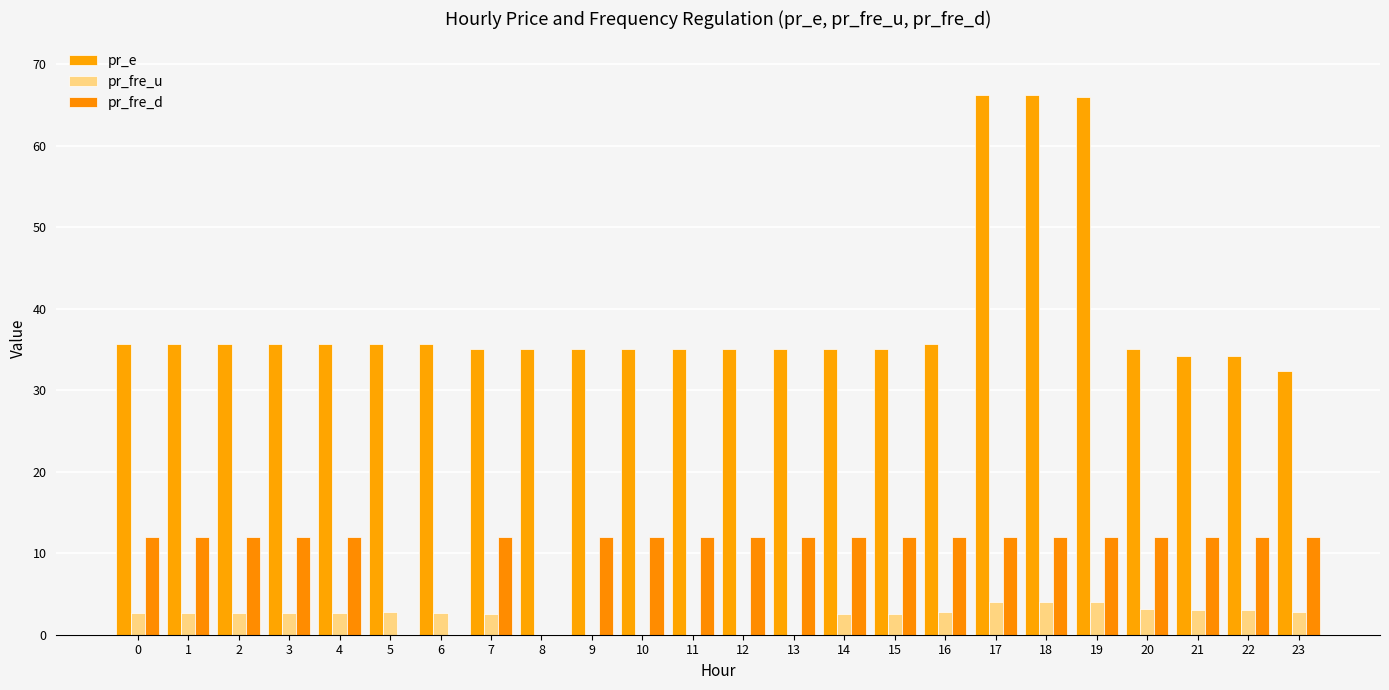

Is the value of pr_e at 3 greater than the value of pr_fre_d at 17?

Yes